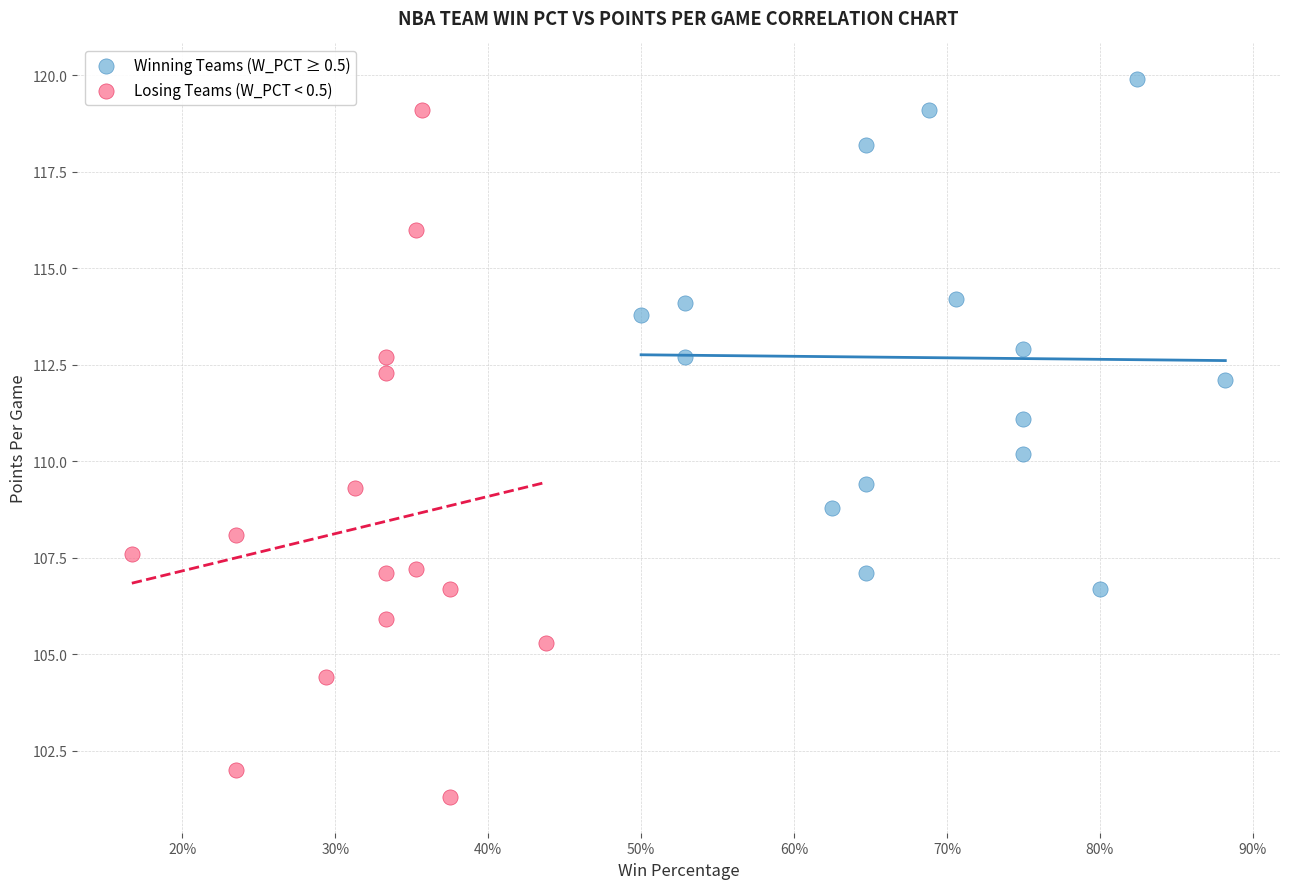

Which series contains the lowest Y value?

Losing Teams (W_PCT < 0.5)